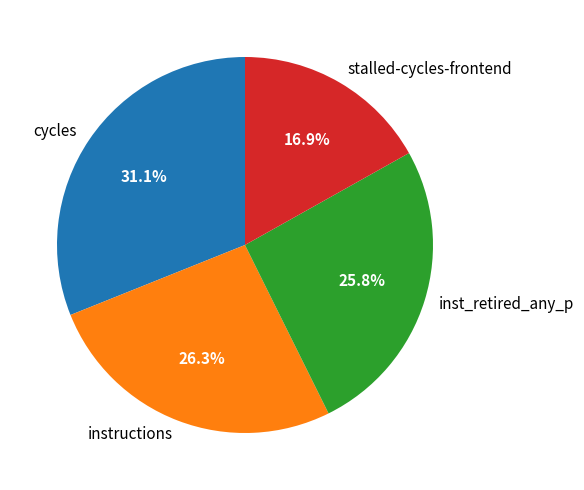

Approximately how many times larger is the value at cycles compared to instructions?

1.2